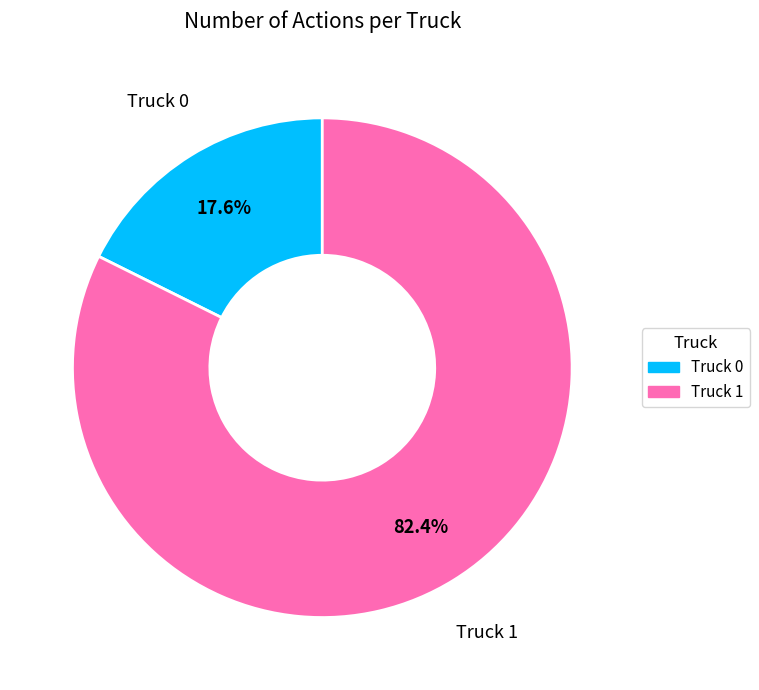

What is the total percentage of Truck 1 and Truck 0?

100.0%